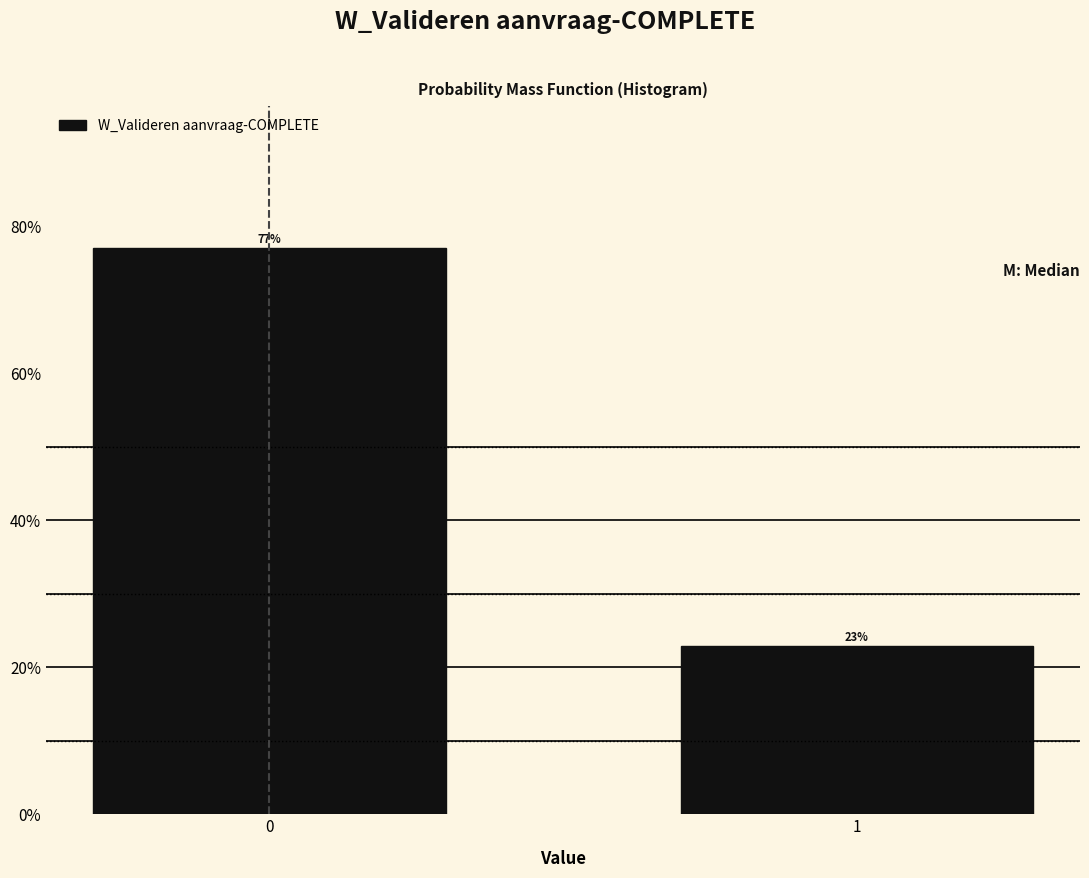

What is the smallest value displayed?

22.9